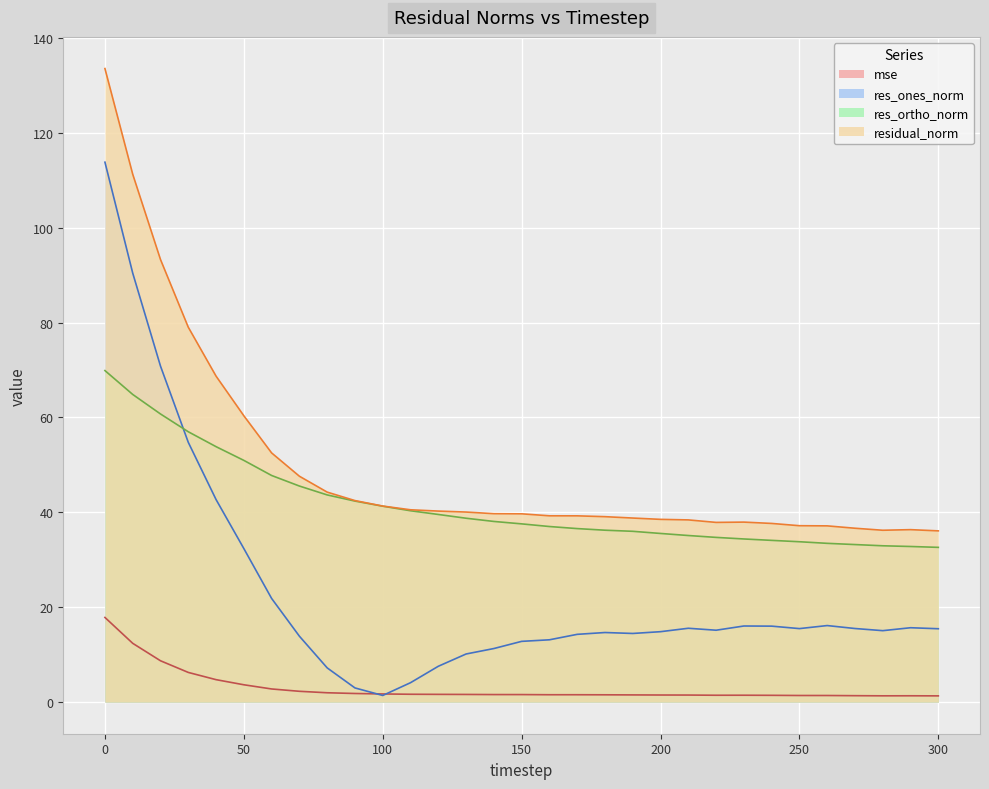

The residual_norm series shows 12.2 at 90. True or false?

False